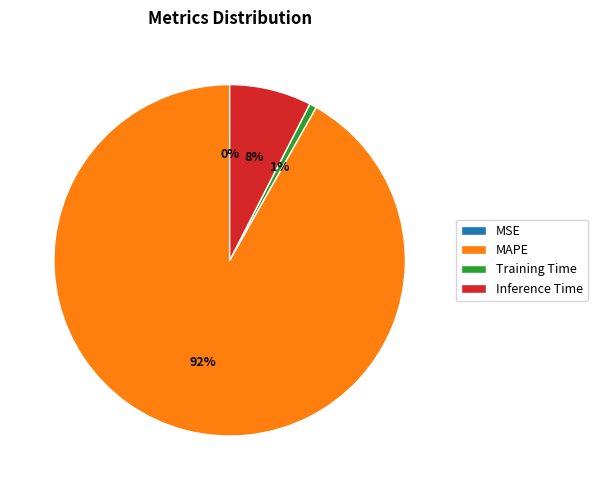

To the nearest percent, what is the difference between the Training Time and Inference Time slice percentages?

7%